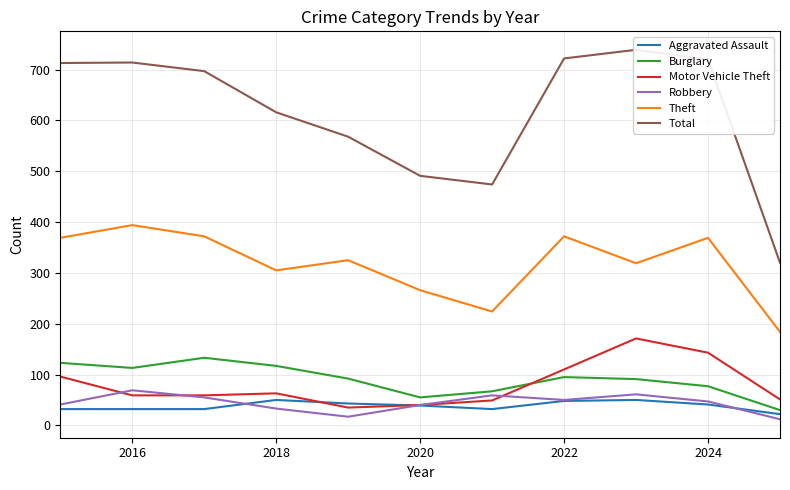

What is the smallest value displayed?

12